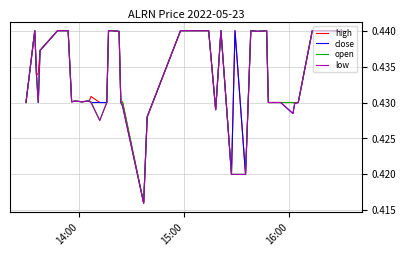

What are all the series names shown in the legend?

high, close, open, low